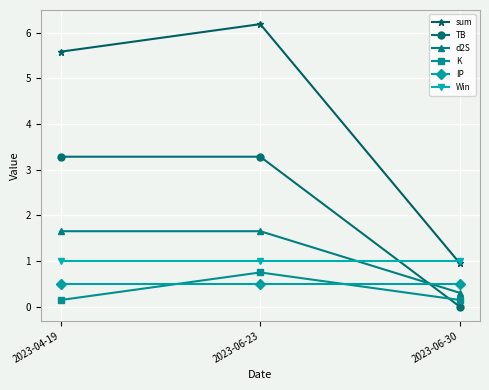

What is the sum of the Win values at 2023-04-19 and 2023-06-23?

2.0